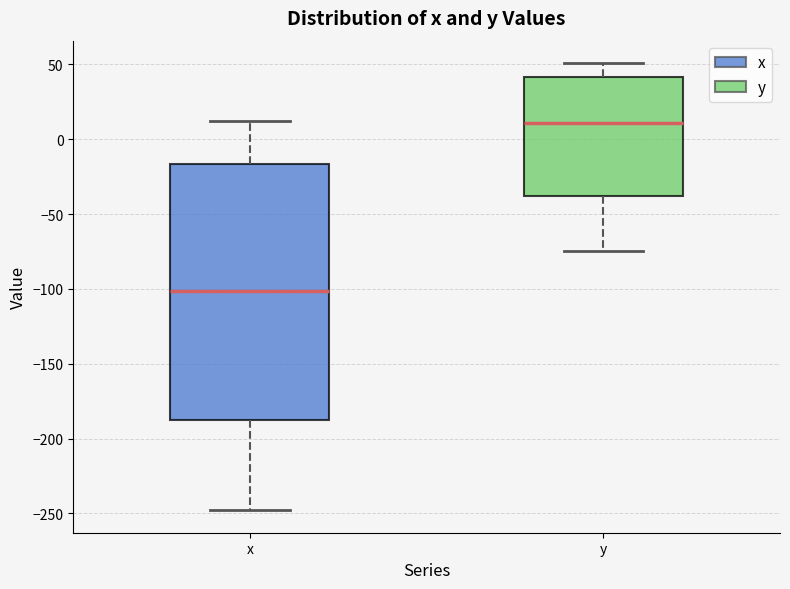

Reading left to right, transcribe this box plot: for each box, give where its median line is, the range the box spans, and where its two whiskers end, as read against the y-axis. The values are not printed on the chart, so give them approximately, as read against the axis.

x: median -100, box -190 to -15, whiskers -250 to 10
y: median 10, box -40 to 40, whiskers -75 to 50